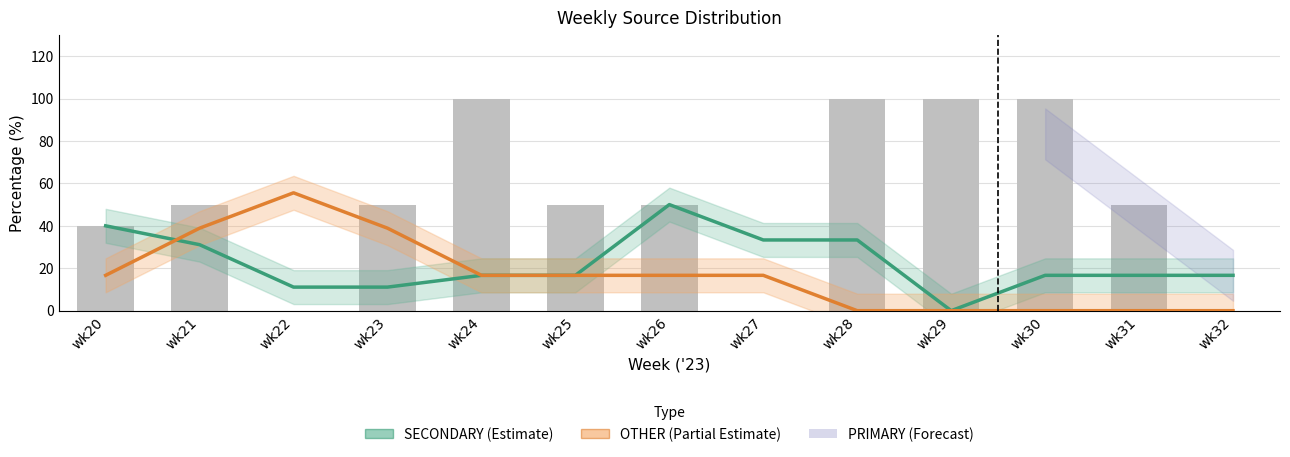

Does the chart contain stacked bars?

No